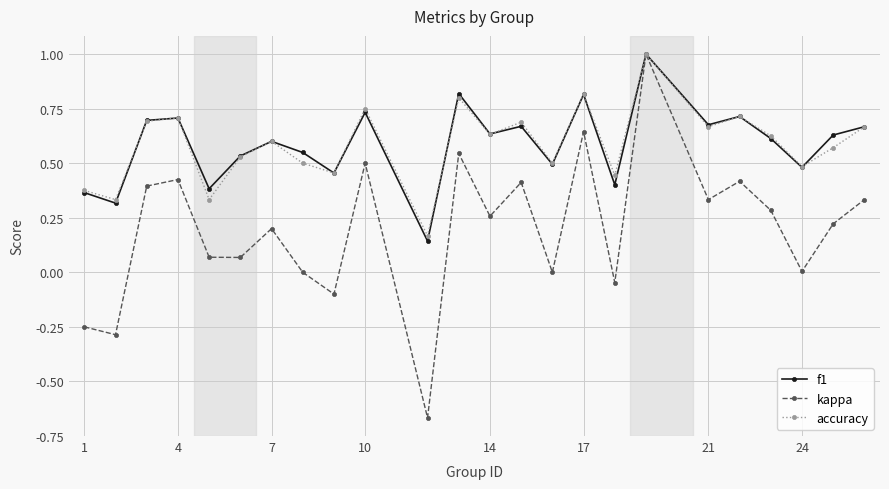

How many series are shown in this chart?

3